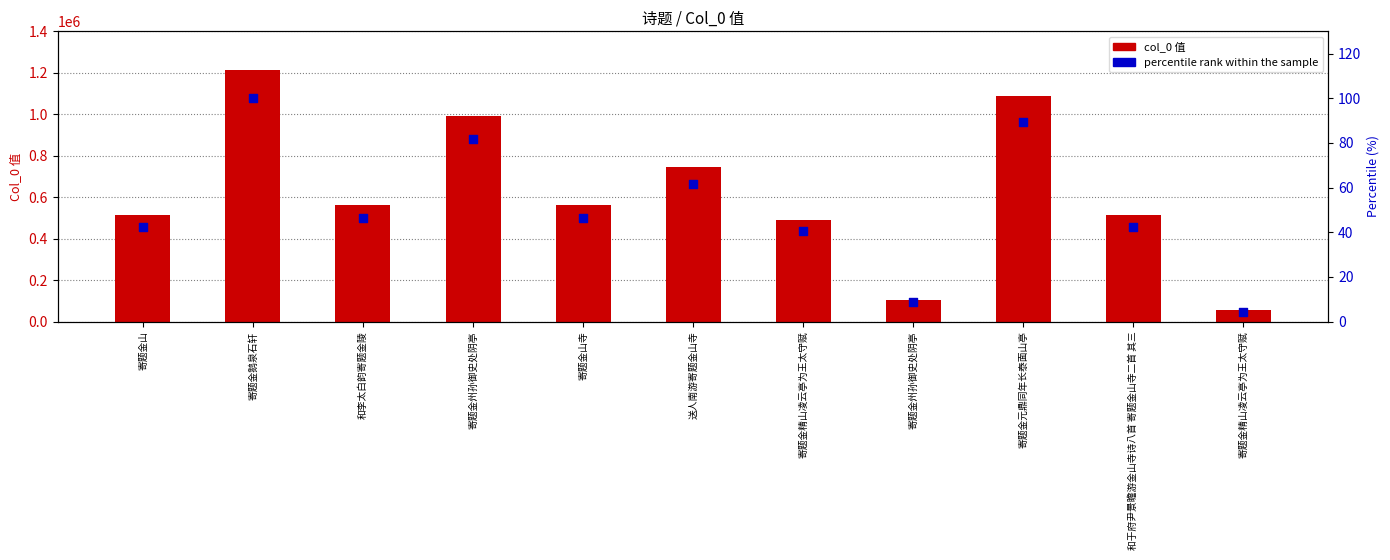

At which category is the sum across all series the highest?

寄题金鹅泉石轩